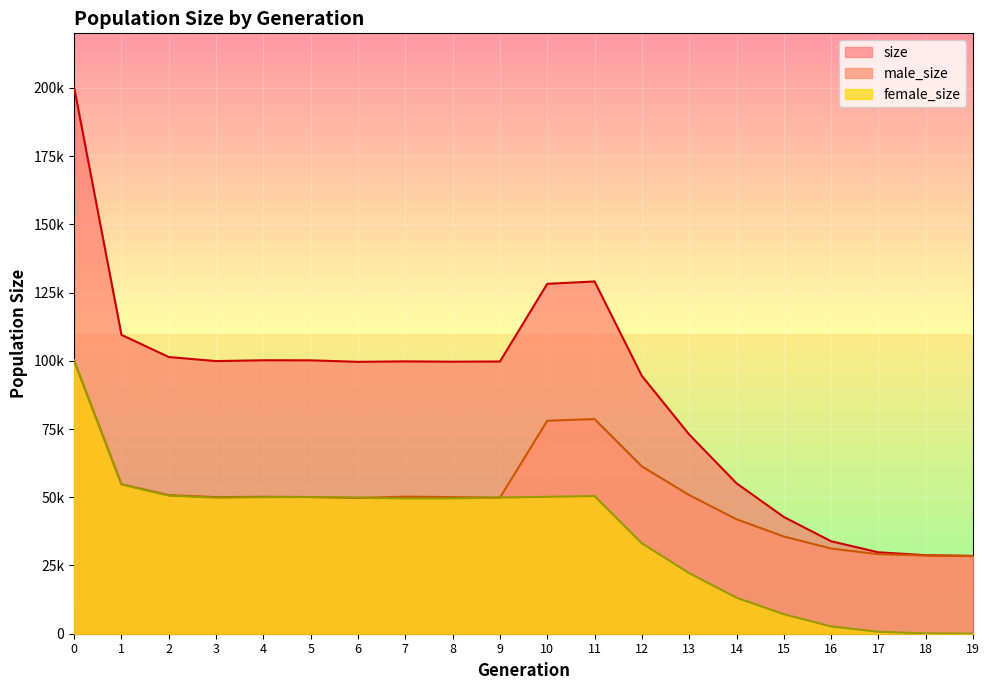

At how many categories does at least one series exceed 152998?

1